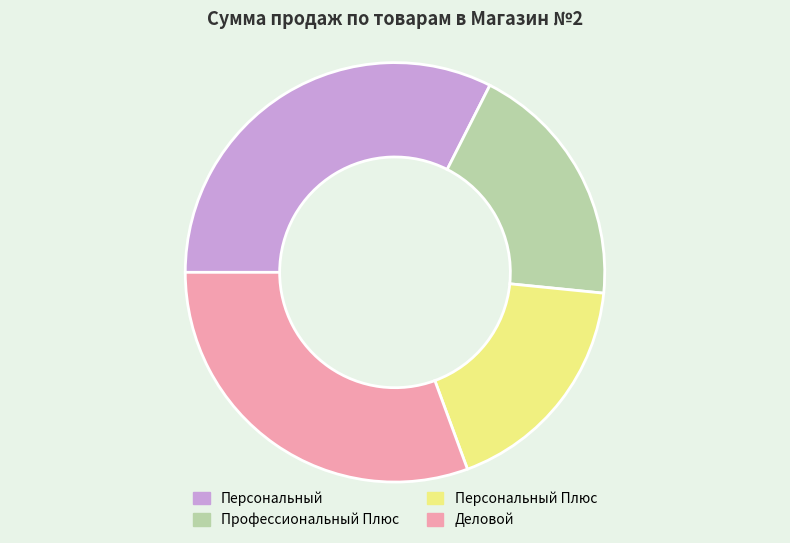

Is the sum of Персональный Плюс and Деловой greater than half?

No